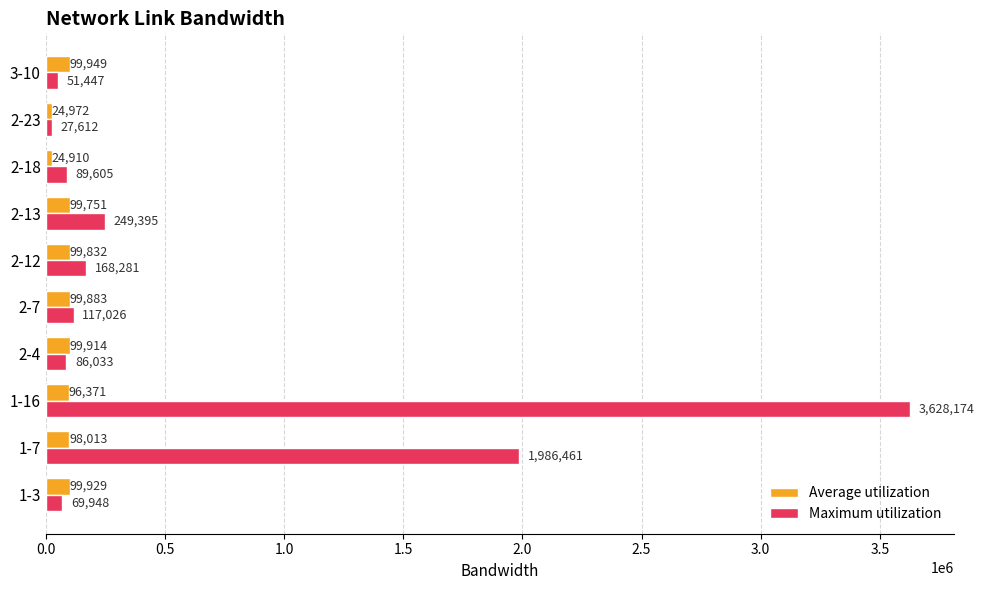

Which series has the widest spread of values?

Maximum utilization